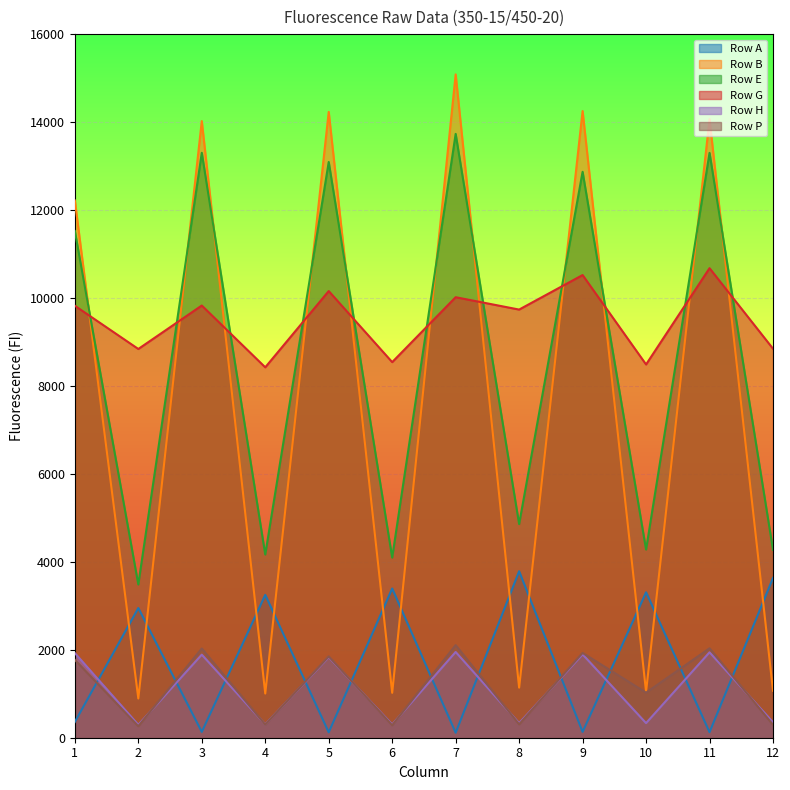

In Row P, how many points are lower than both neighbors (excluding endpoints)?

5